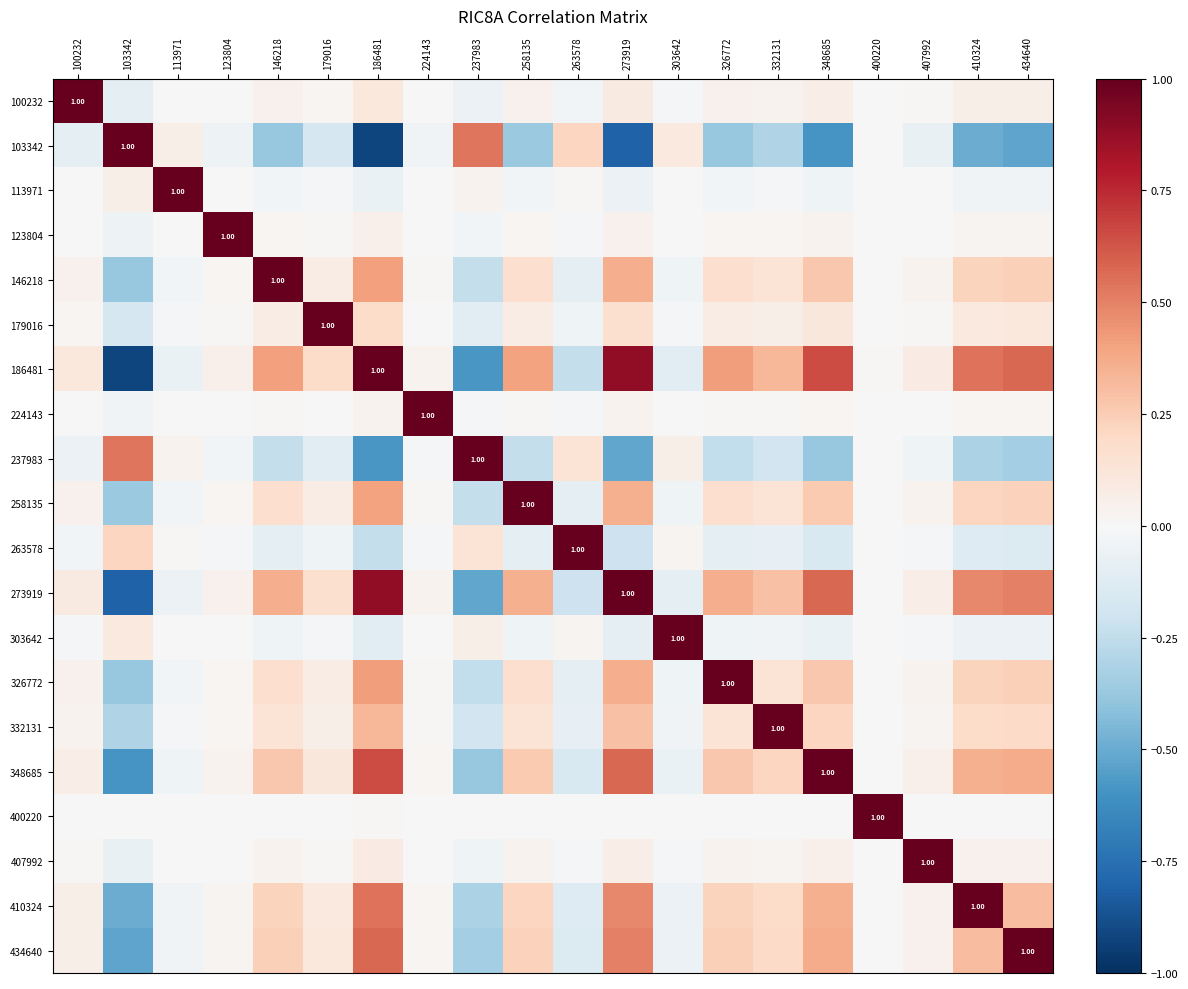

What is the lowest value of the 407992 series?

-0.1